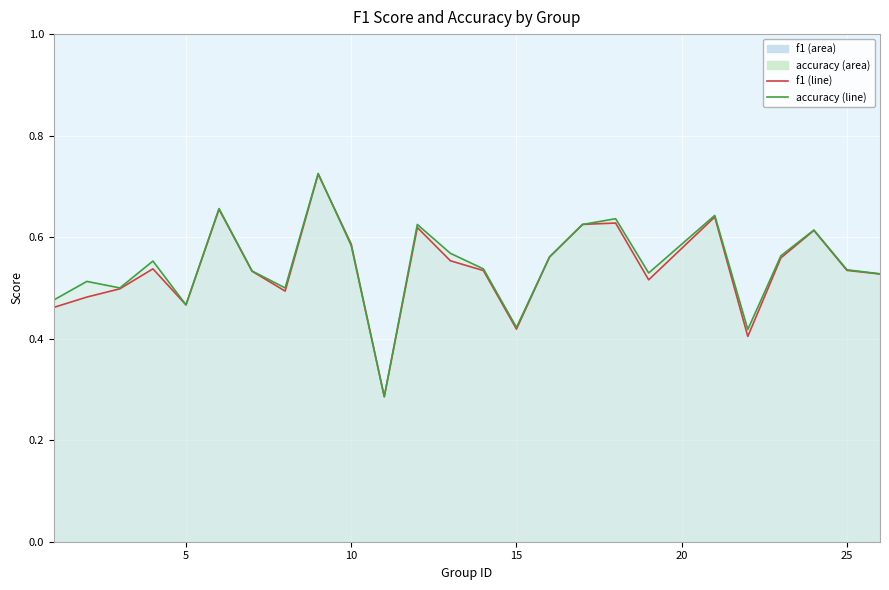

How many lines are shown in the chart?

2